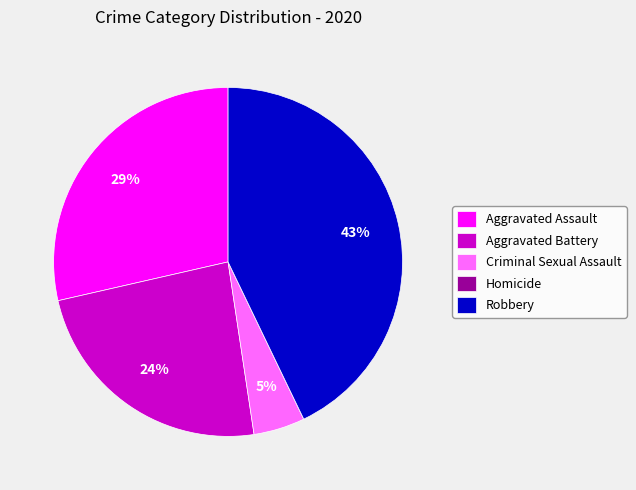

Does any single category account for the majority?

No